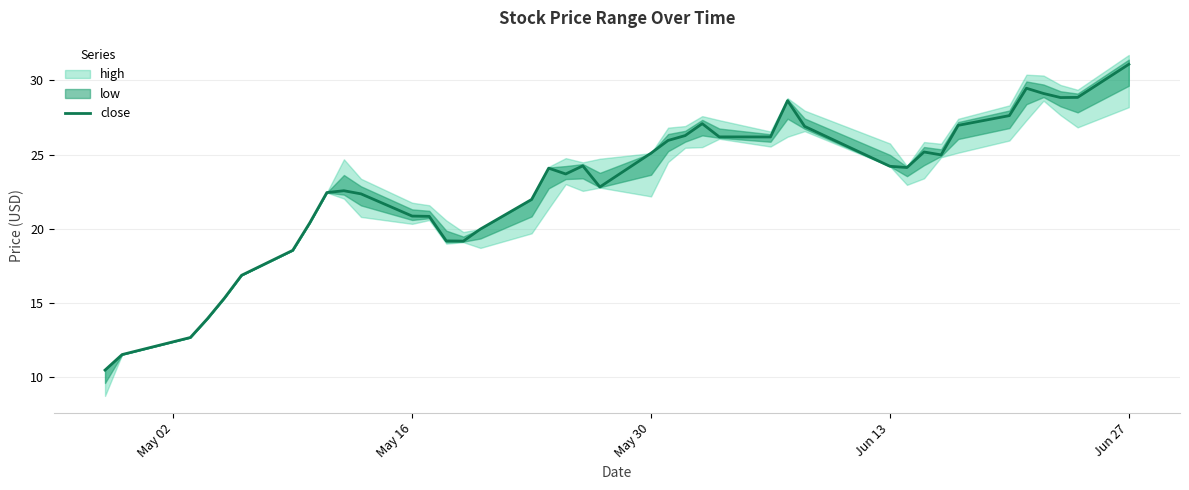

The close series shows 8.3 at Jun 13. True or false?

False